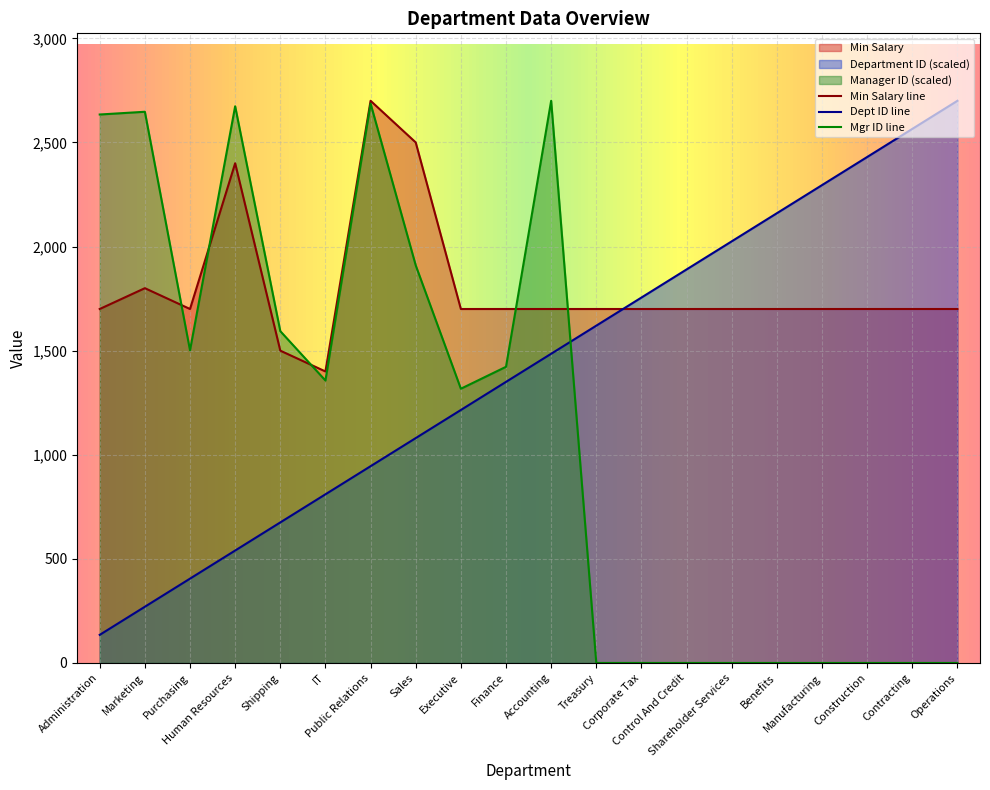

List the labels in order of Manager ID value, largest first.

Accounting, Public Relations, Human Resources, Marketing, Administration, Sales, Shipping, Purchasing, Finance, IT, Executive, Treasury, Corporate Tax, Control And Credit, Shareholder Services, Benefits, Manufacturing, Construction, Contracting, Operations